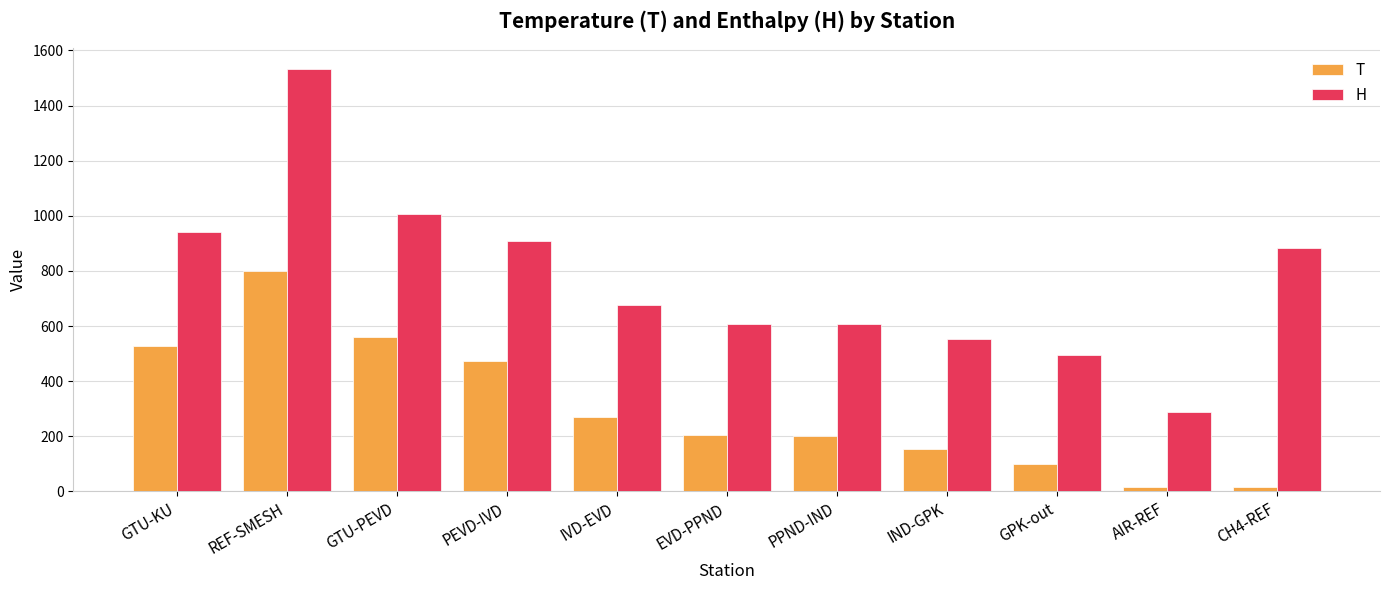

Does the chart contain stacked bars?

No